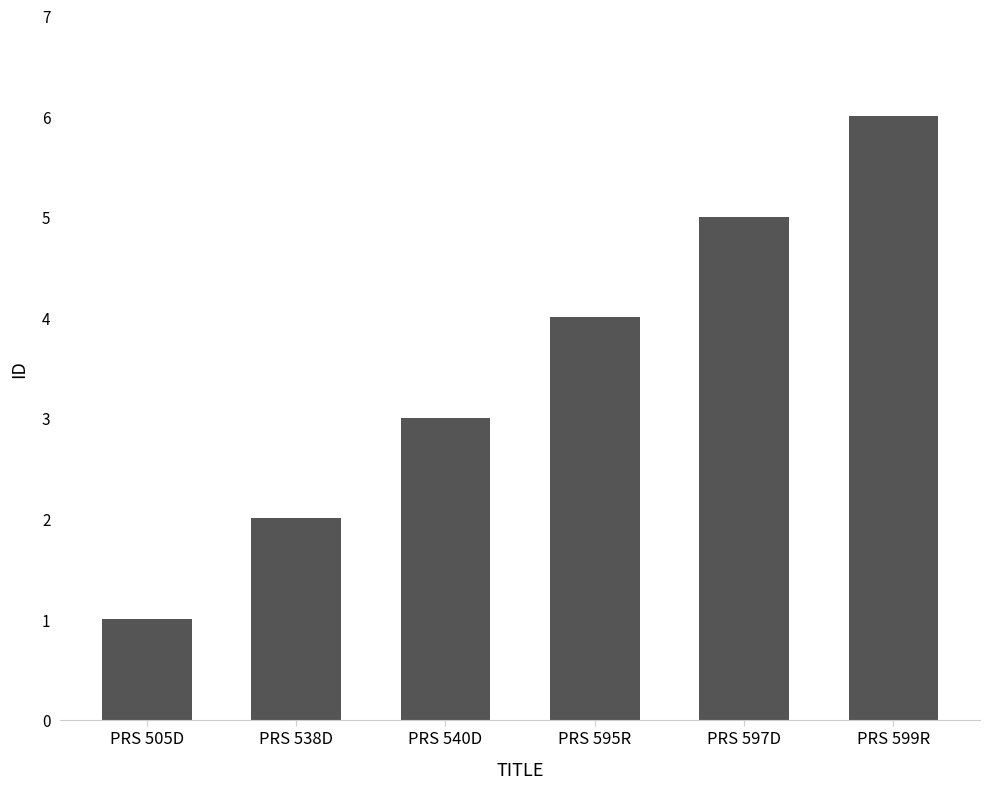

Reading left to right, list all the values displayed in this chart.

PRS 505D=1	PRS 538D=2	PRS 540D=3	PRS 595R=4	PRS 597D=5	PRS 599R=6